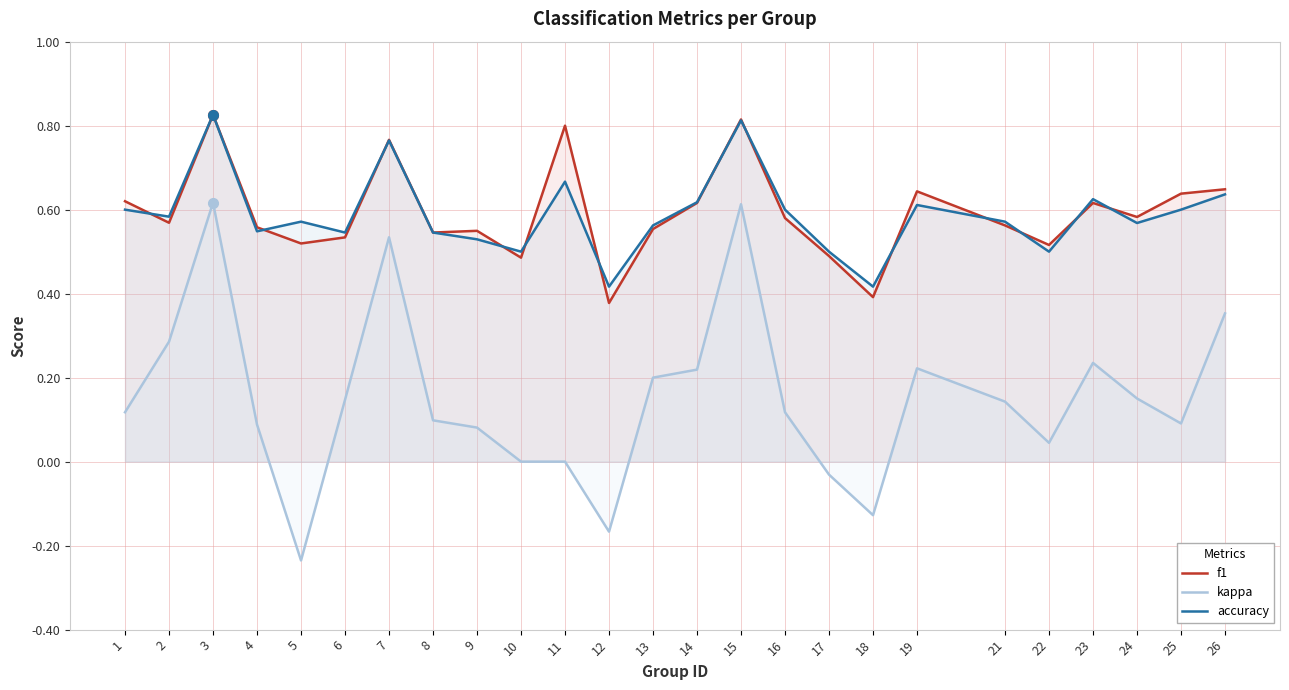

Reading left to right, what are all the values shown in this chart?

f1: 1=0.6	2=0.6	3=0.8	4=0.6	5=0.5	6=0.5	7=0.8	8=0.5	9=0.5	10=0.5	11=0.8	12=0.4	13=0.6	14=0.6	15=0.8	16=0.6	17=0.5	18=0.4	19=0.6	21=0.6	22=0.5	23=0.6	24=0.6	25=0.6	26=0.6
kappa: 1=0.1	2=0.3	3=0.6	4=0.1	5=-0.2	6=0.1	7=0.5	8=0.1	9=0.1	10=0.0	11=0.0	12=-0.2	13=0.2	14=0.2	15=0.6	16=0.1	17=-0.0	18=-0.1	19=0.2	21=0.1	22=0.0	23=0.2	24=0.2	25=0.1	26=0.4
accuracy: 1=0.6	2=0.6	3=0.8	4=0.5	5=0.6	6=0.5	7=0.8	8=0.5	9=0.5	10=0.5	11=0.7	12=0.4	13=0.6	14=0.6	15=0.8	16=0.6	17=0.5	18=0.4	19=0.6	21=0.6	22=0.5	23=0.6	24=0.6	25=0.6	26=0.6